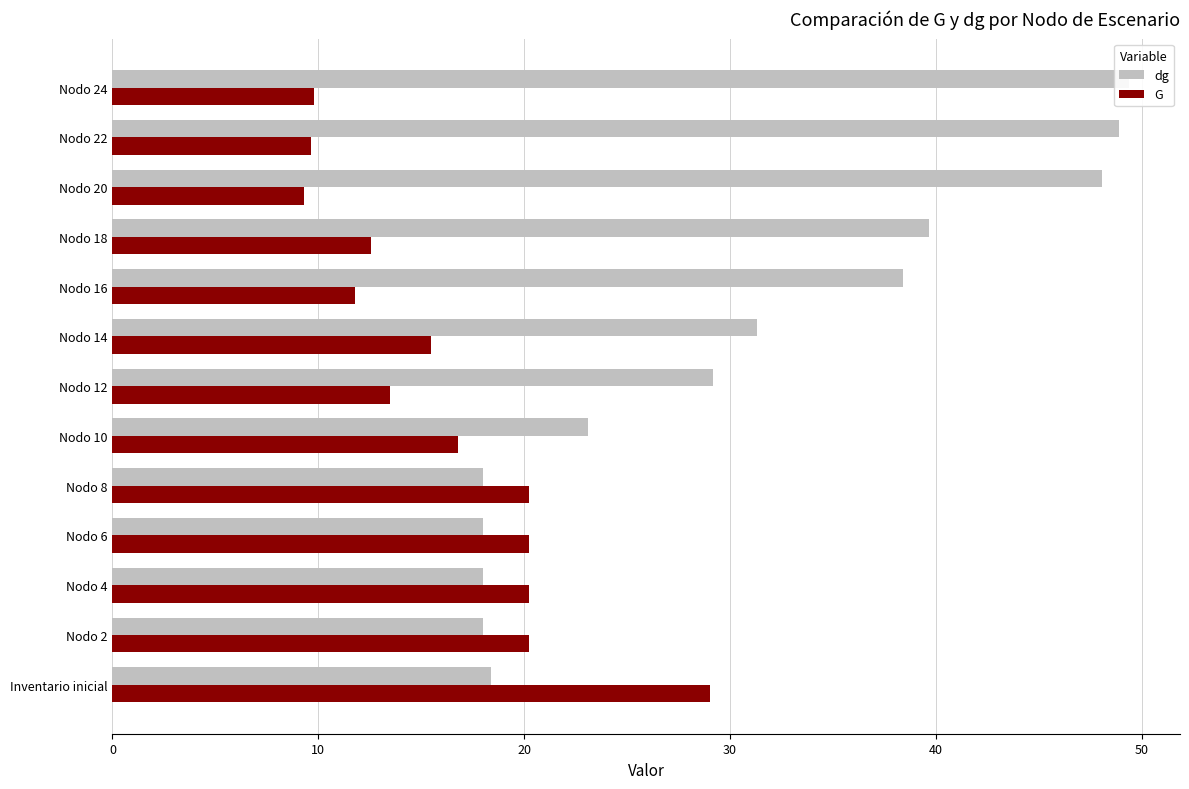

Are the bars horizontal?

Yes